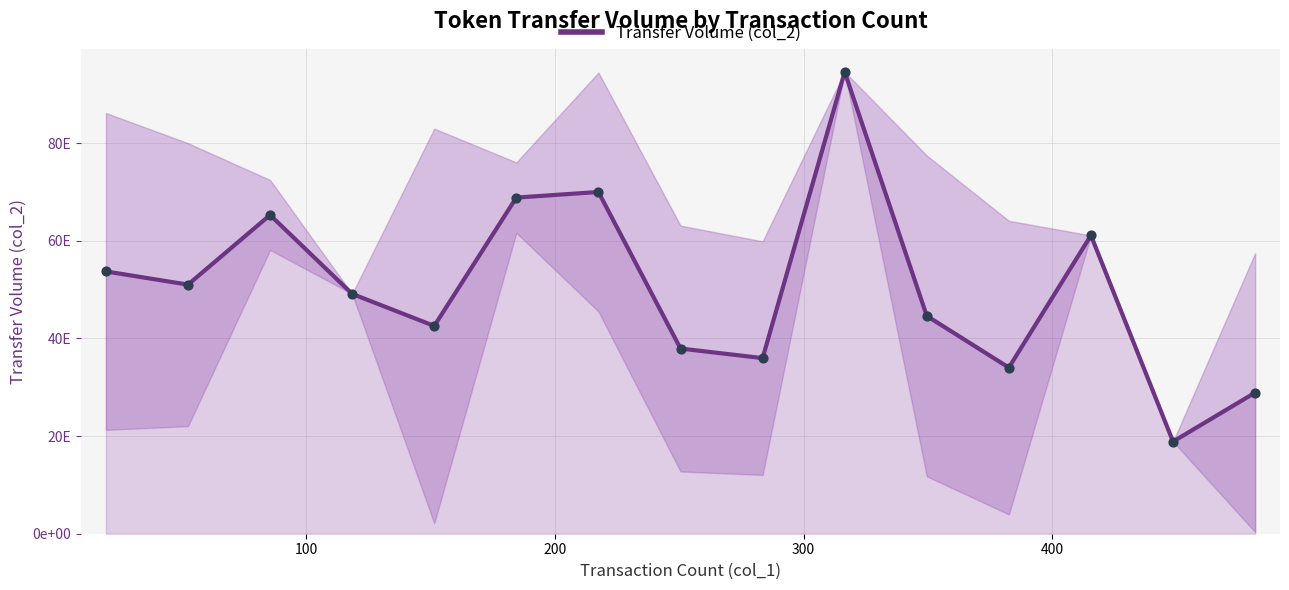

Is this an area chart (filled region under the line)?

Yes